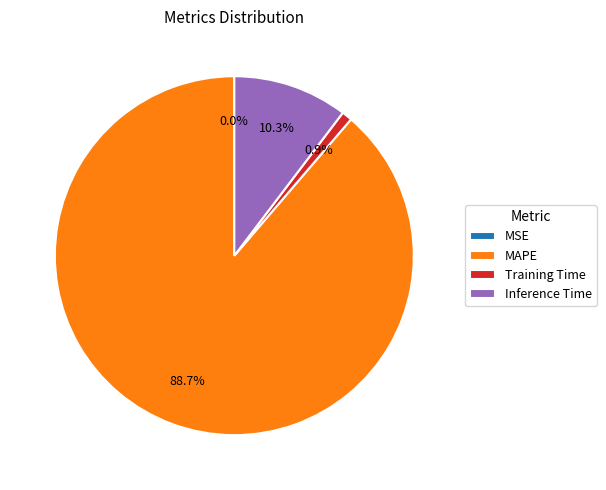

Approximately how many times larger is the value at MAPE compared to Inference Time?

8.6